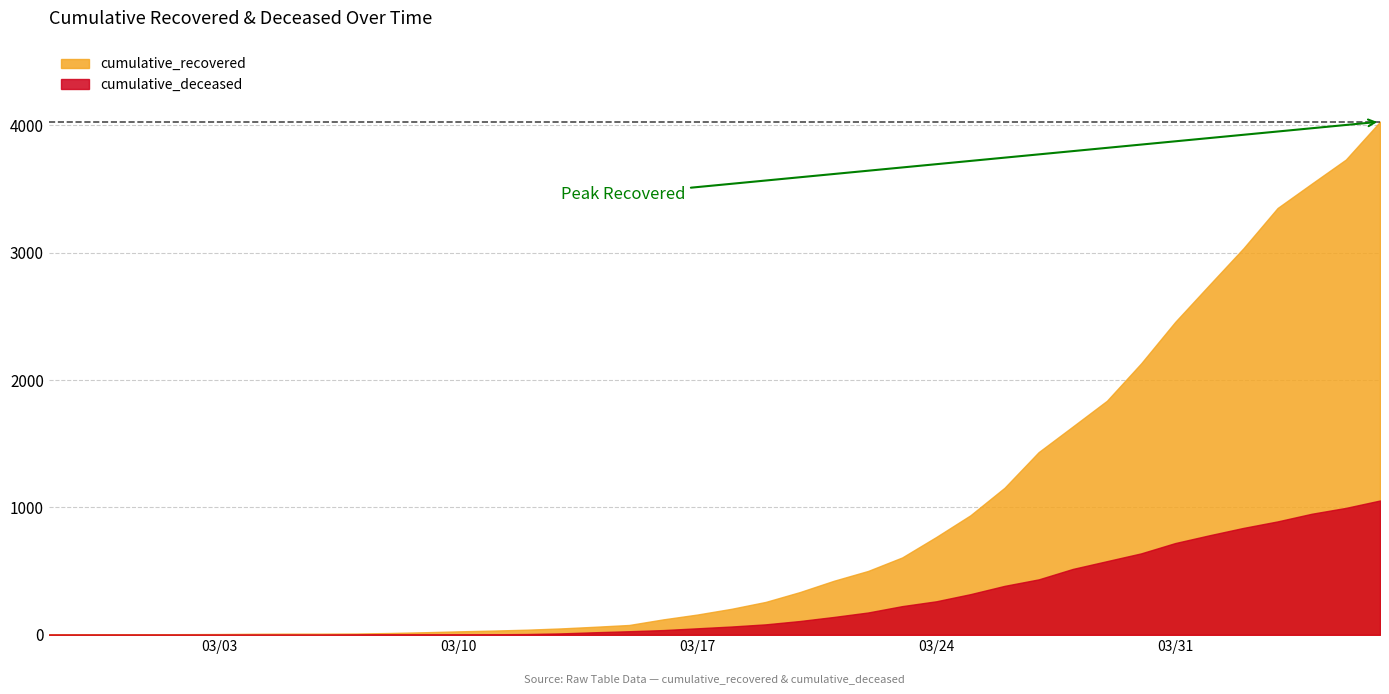

Reading left to right, what are all the values shown in this chart?

cumulative_recovered: 3	4	4	4	5	6	8	9	9	10	14	20	27	33	40	50	63	77	121	159	204	258	335	424	501	607	768	938	1154	1434	1635	1837	2130	2456	2746	3034	3350	3541	3730	4027
cumulative_deceased: 0	0	0	0	0	0	0	0	0	1	2	2	2	4	6	11	20	28	37	51	65	82	108	140	175	225	263	319	384	435	517	578	639	720	781	839	890	950	996	1054